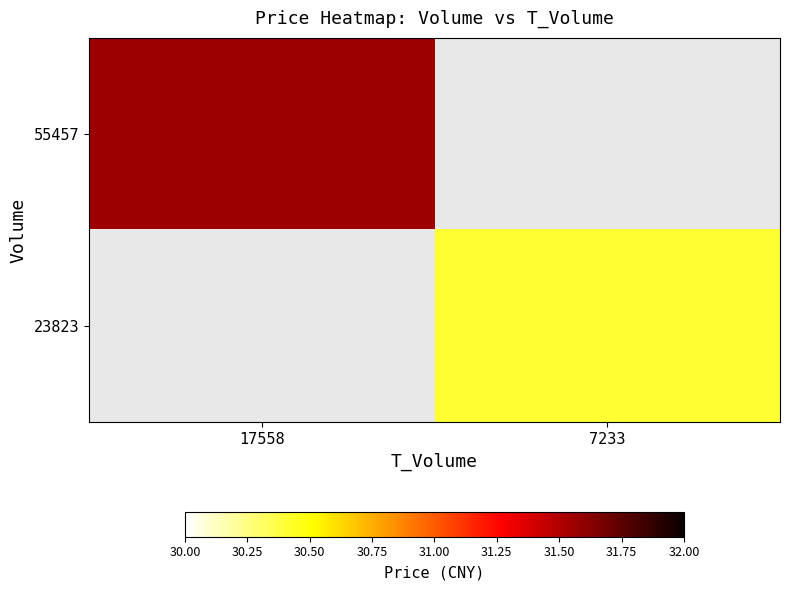

Which label corresponds to the smallest value in the chart?

7233